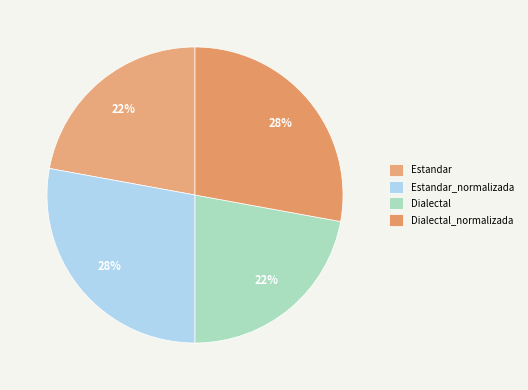

To the nearest percent, what is the combined percentage of Estandar_normalizada and Dialectal?

50%